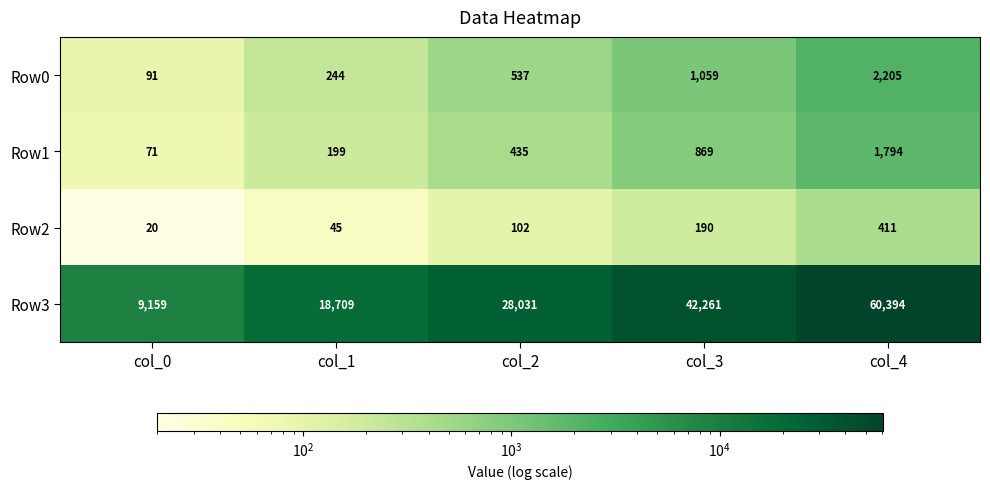

Which series has the largest range (max minus min)?

Row3